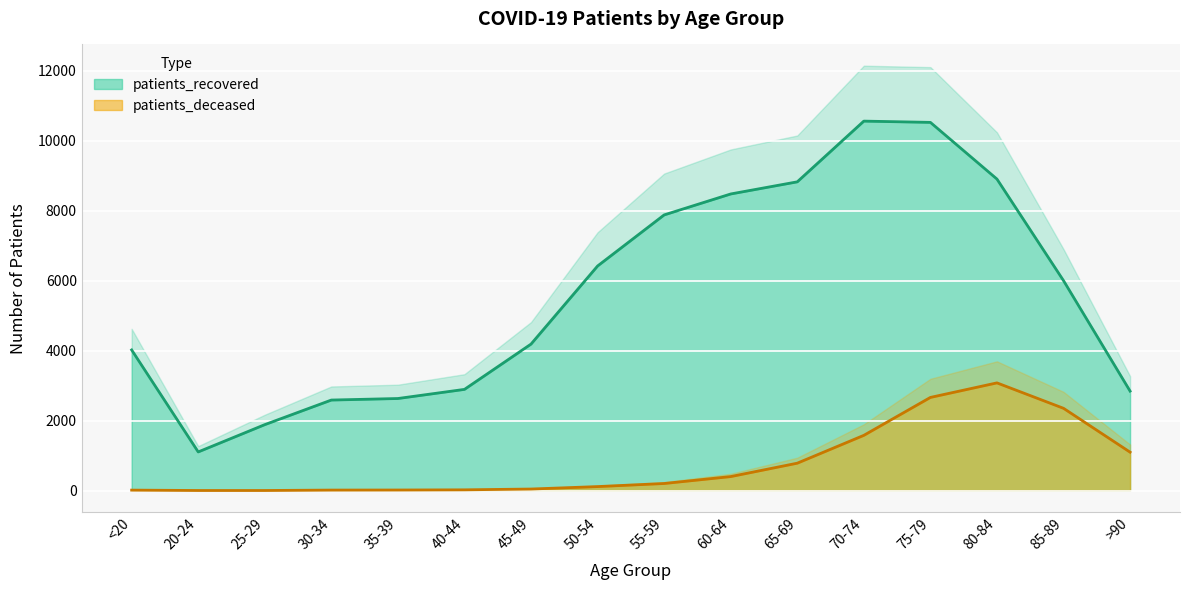

At which category does the chart reach its peak across all series?

70-74